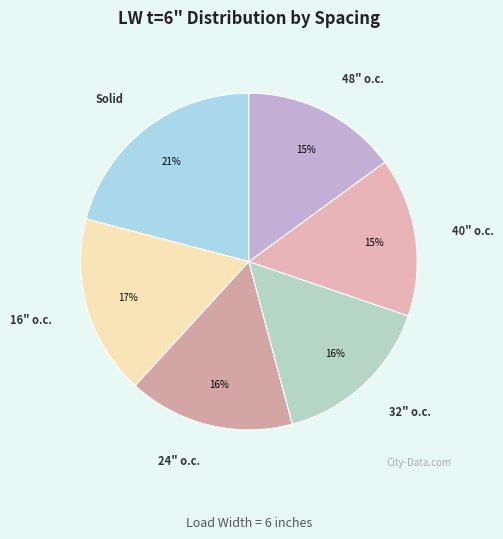

To the nearest percent, what is the difference between the largest and smallest slice percentages?

6%